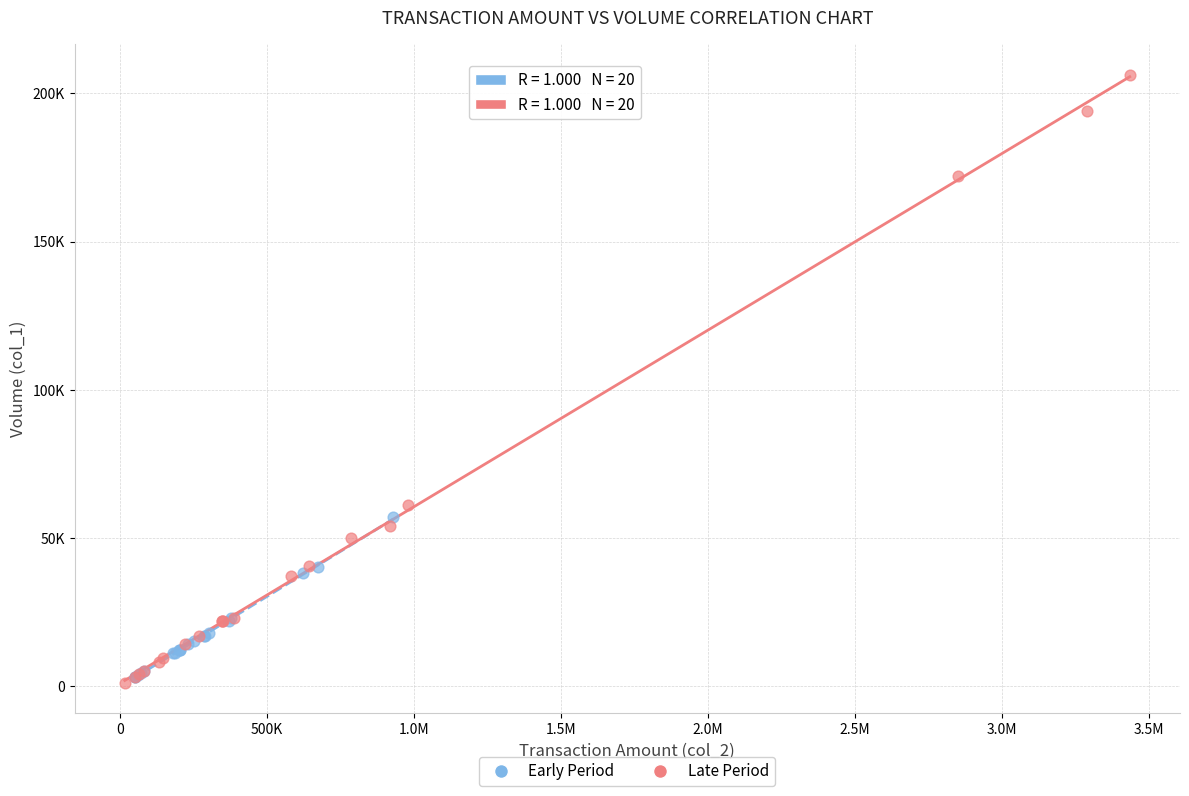

What are all the series names shown in the legend?

Early Period, Late Period